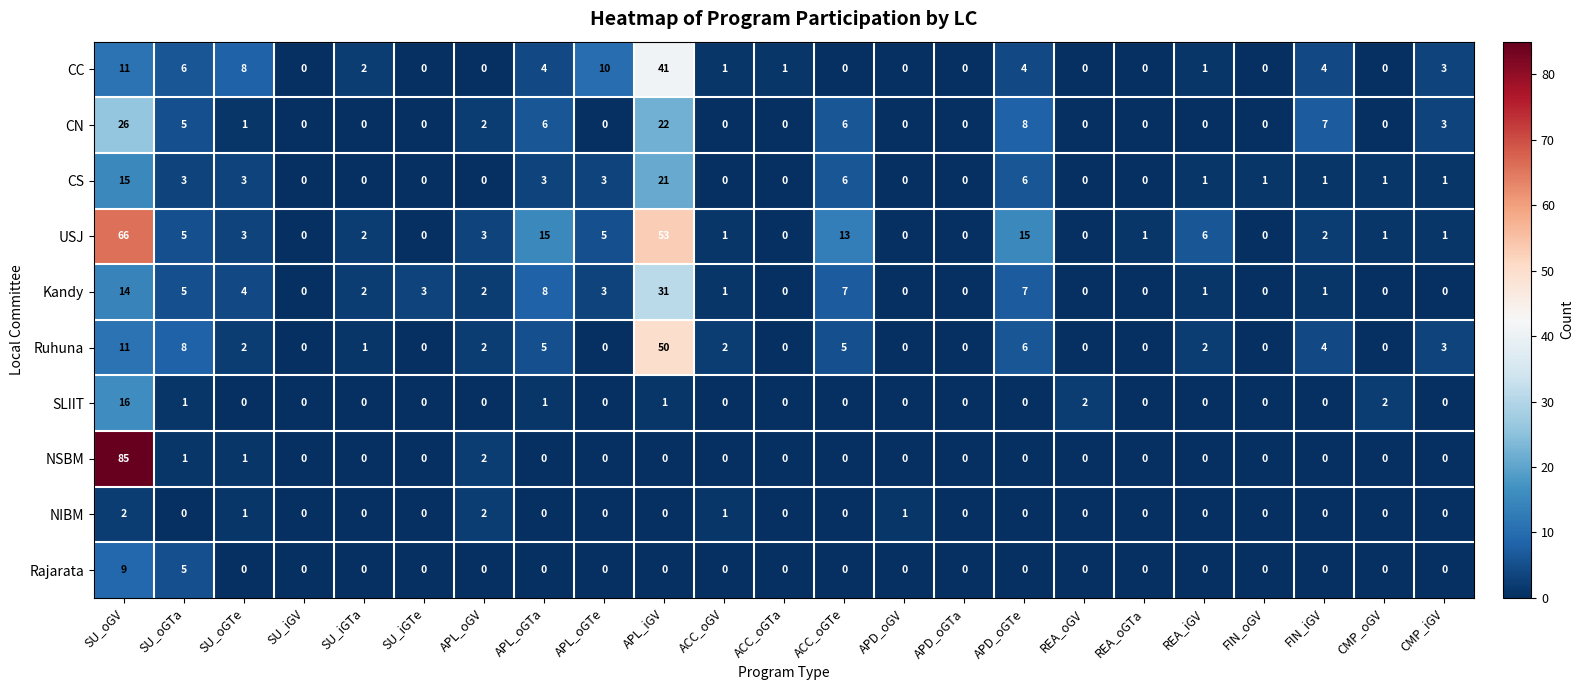

Count the number of categories in the chart.

23